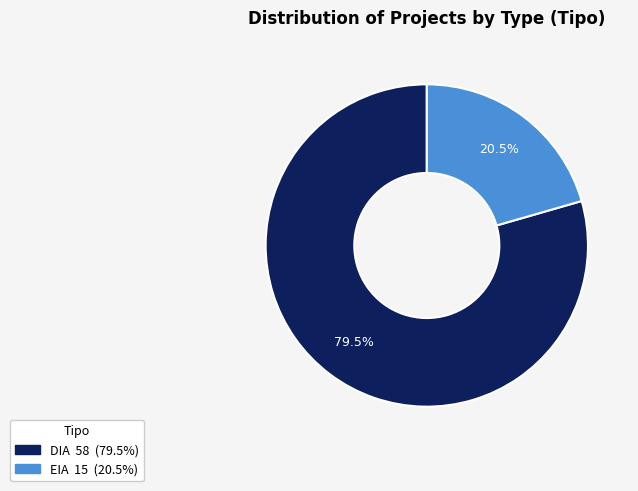

What is the ratio of the value at DIA to the value at EIA?

3.9